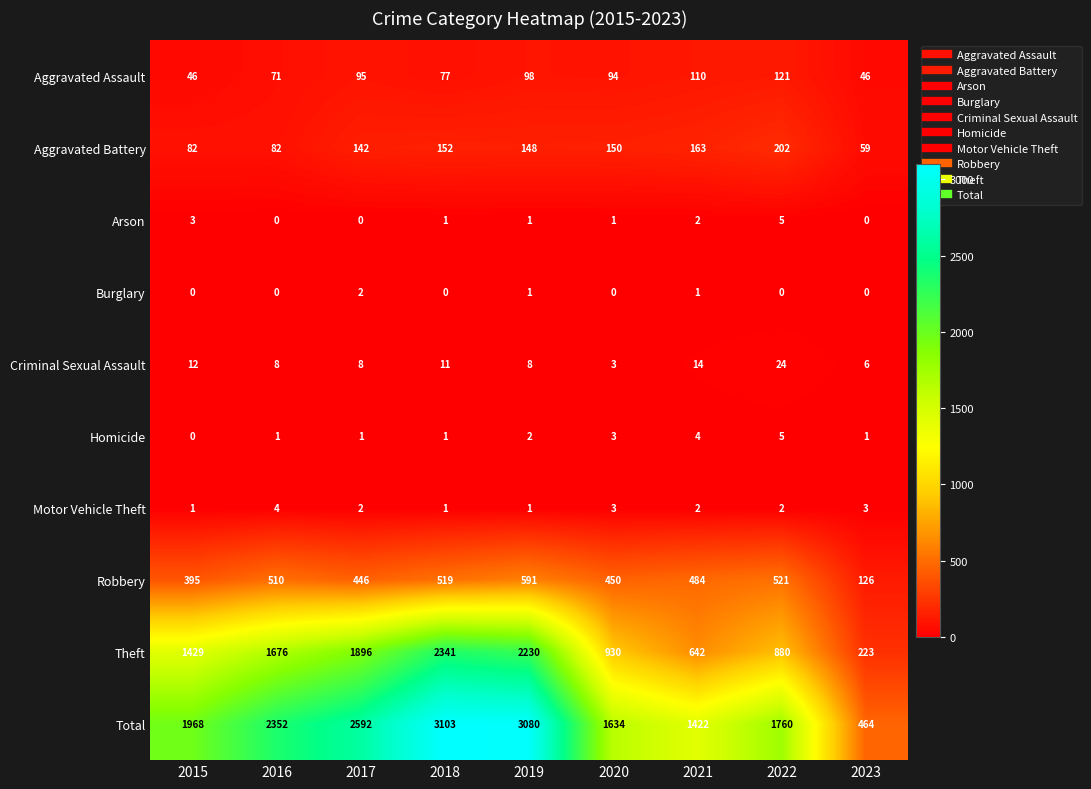

Between 2017 and 2023, which series saw the biggest shift?

Total